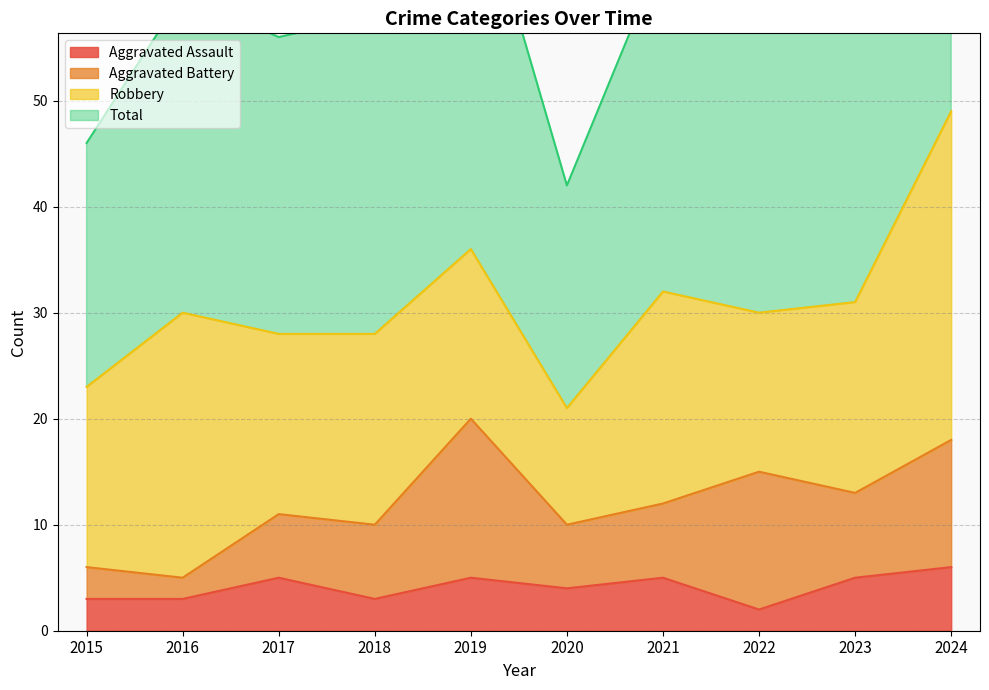

Is it true that Aggravated Assault equals 5 at 2016?

False